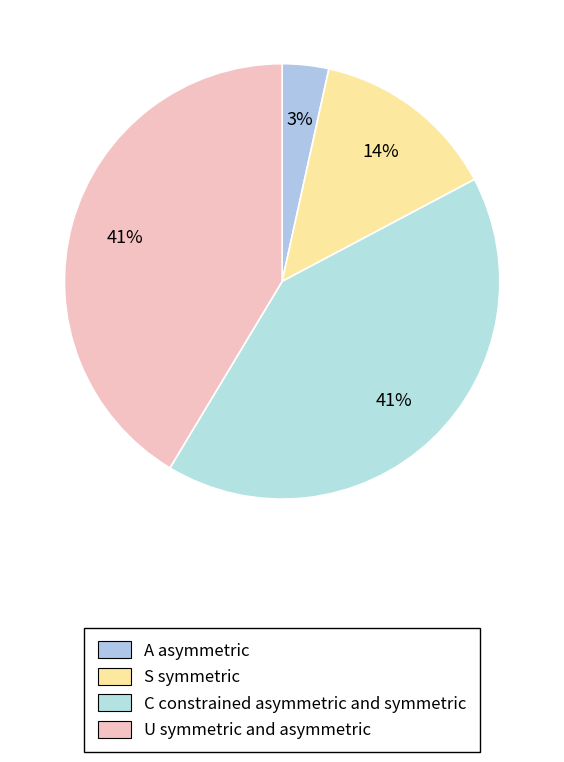

Count the number of slices in the pie.

4